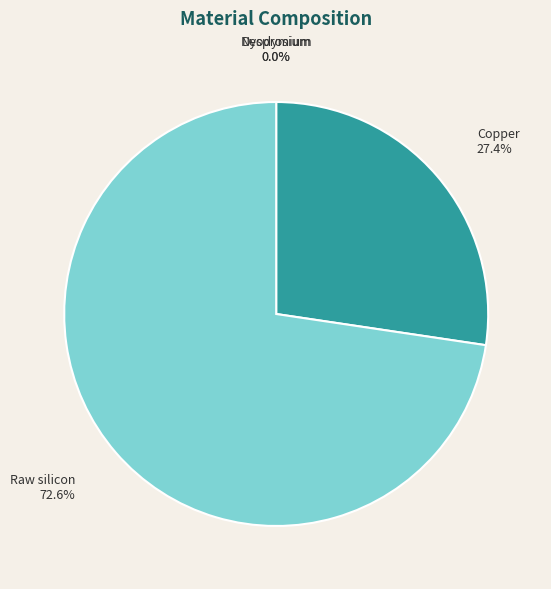

Which category accounts for the majority?

Raw silicon